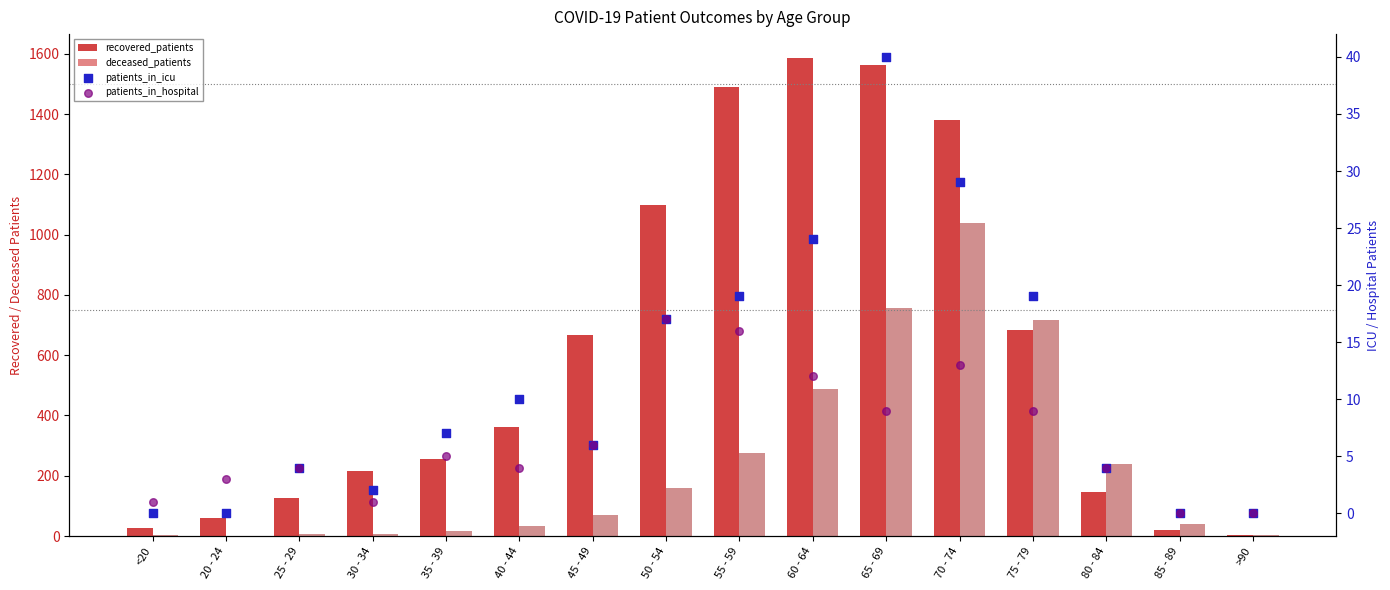

Which series contains the highest Y value?

recovered_patients